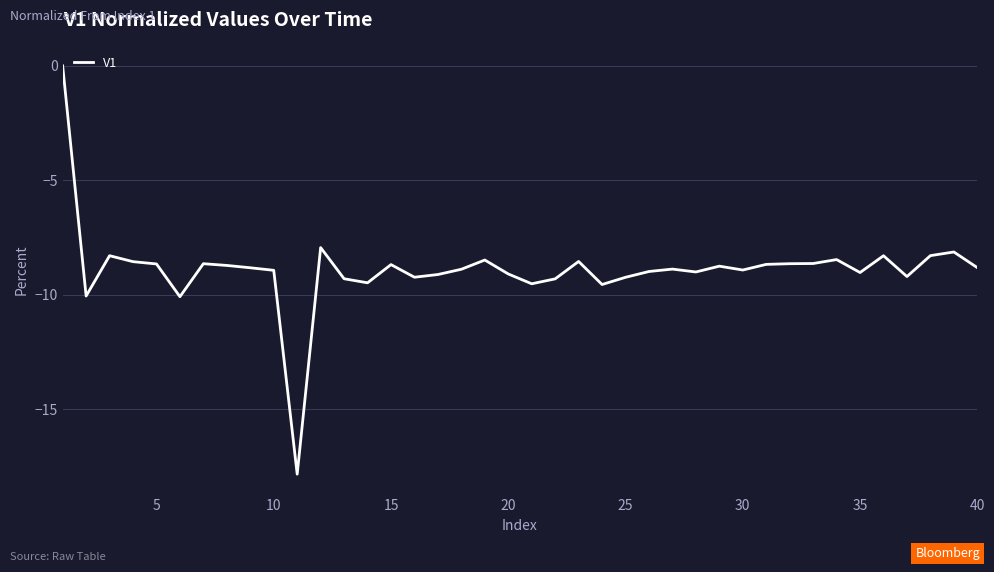

What is the difference between the maximum and minimum values?

17.8